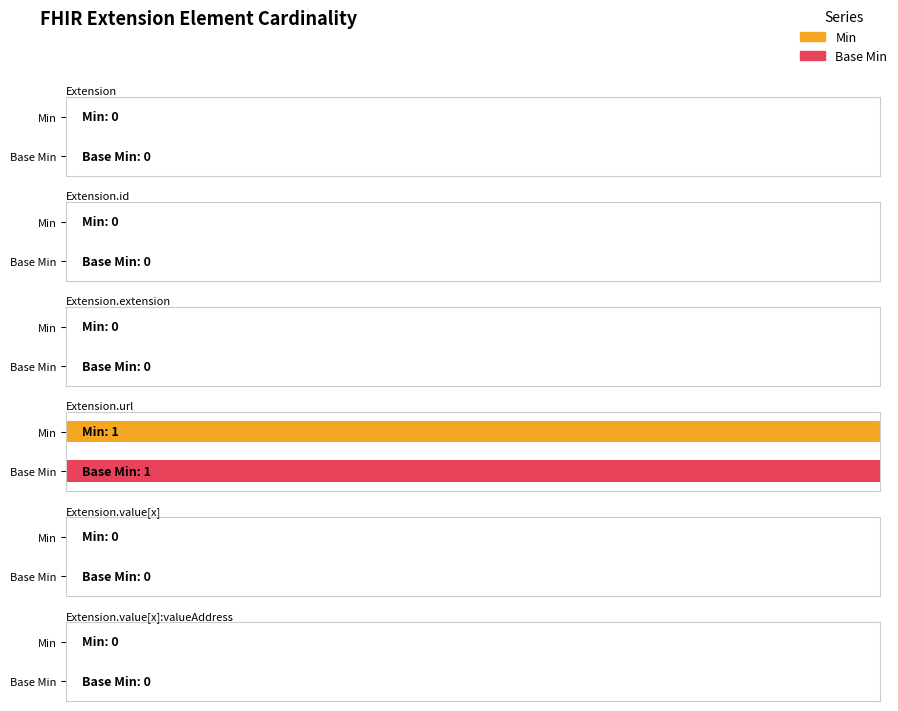

How many data points does each series have?

6